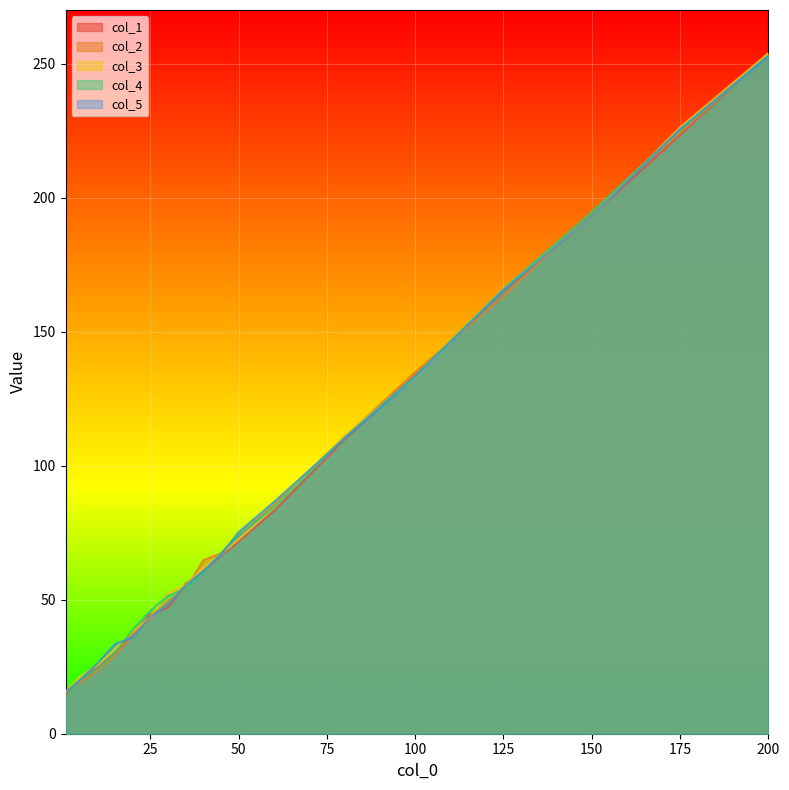

What is the approximate value of col_1 at 45?

66.4